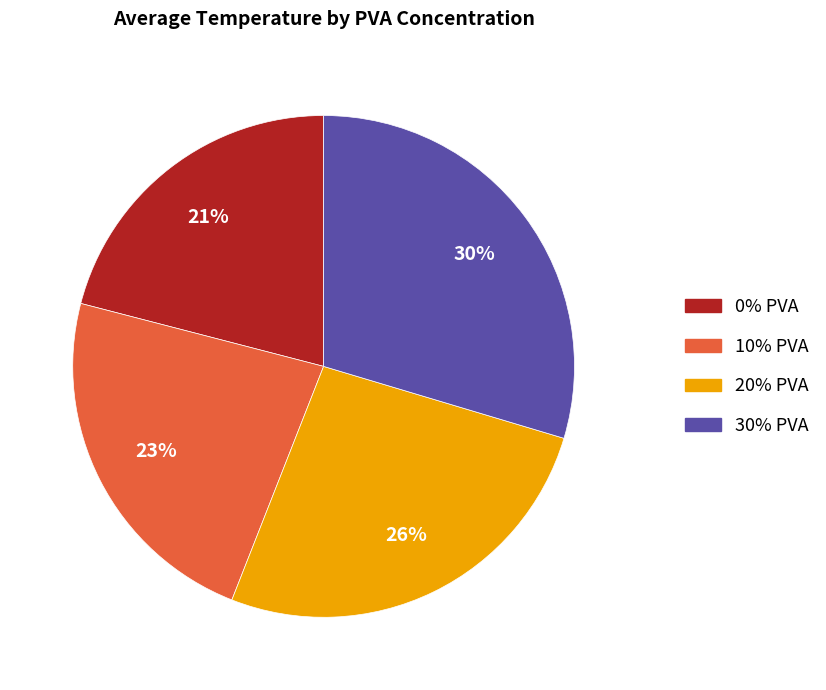

To the nearest percent, what percentage of the pie is 30% PVA?

30%